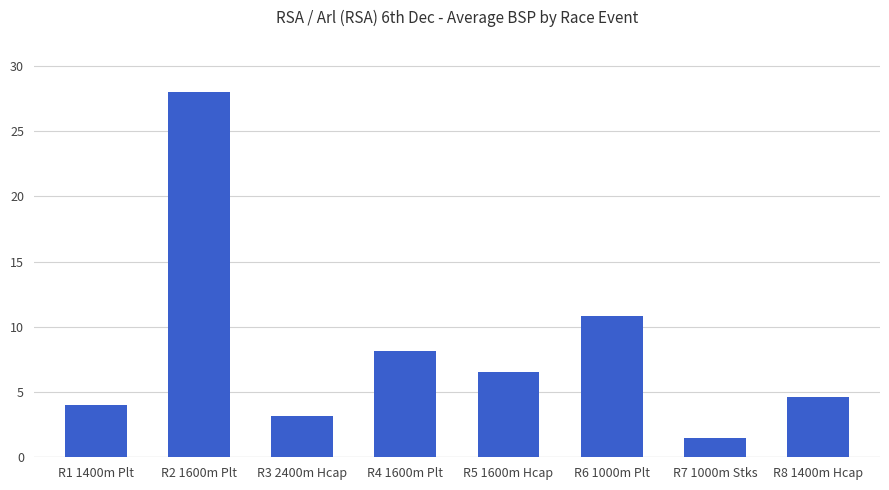

What is the label of the 8th bar from the right?

R1 1400m Plt